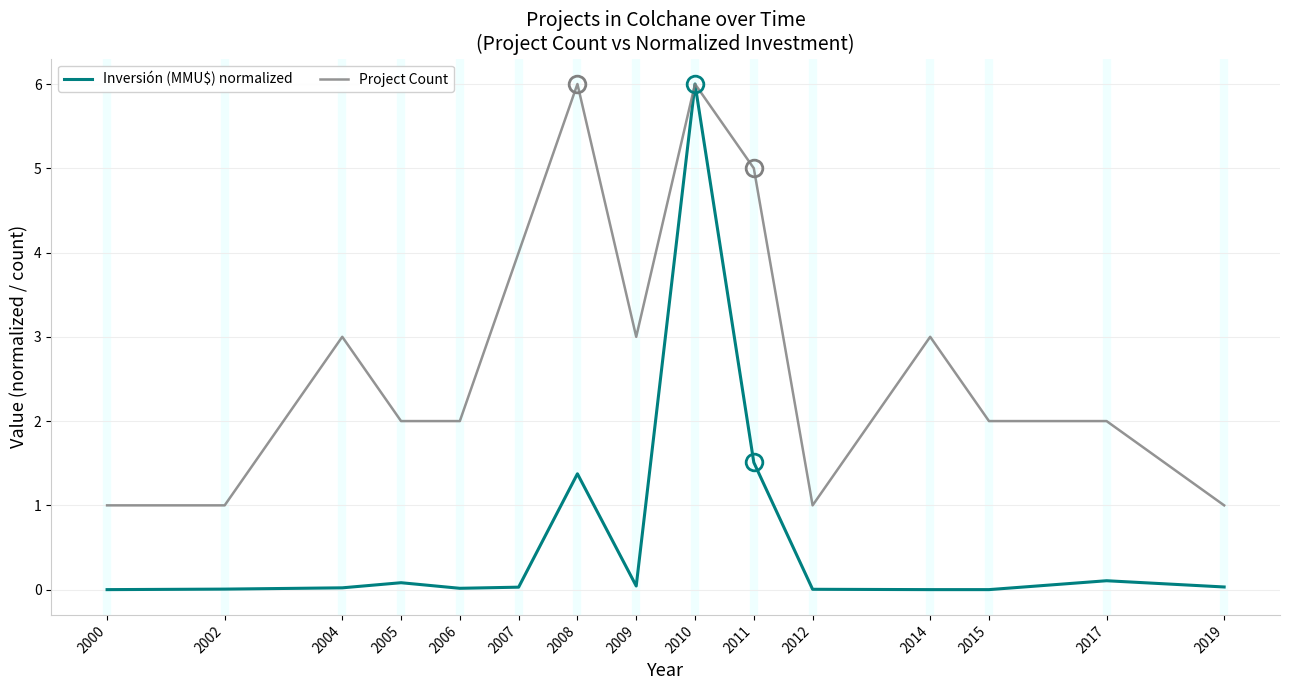

Rank the series by their average value, from lowest to highest.

Inversión (MMU$) normalized, Project Count